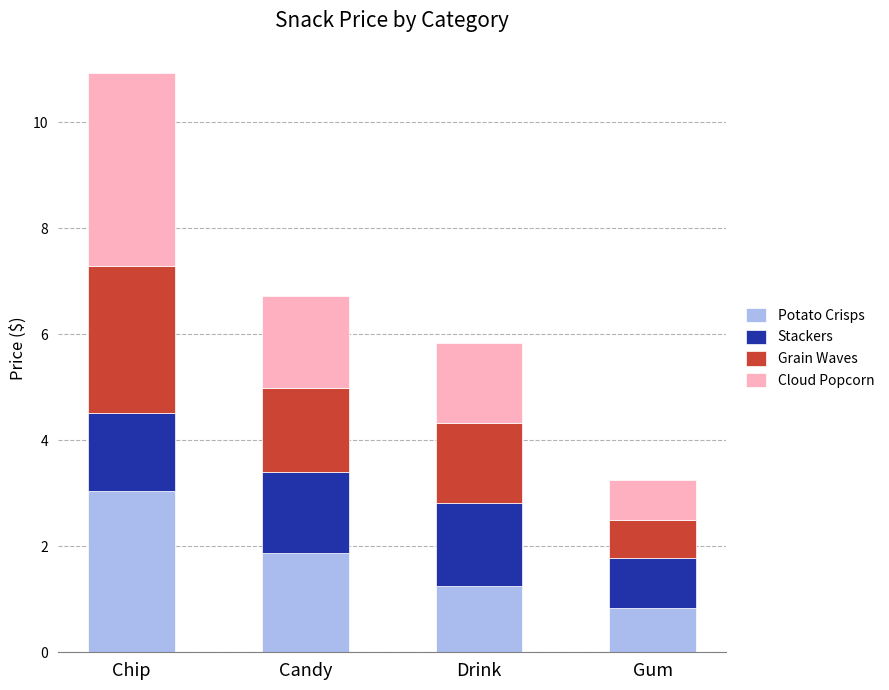

The Potato Crisps series shows 3.0 at Chip. True or false?

True